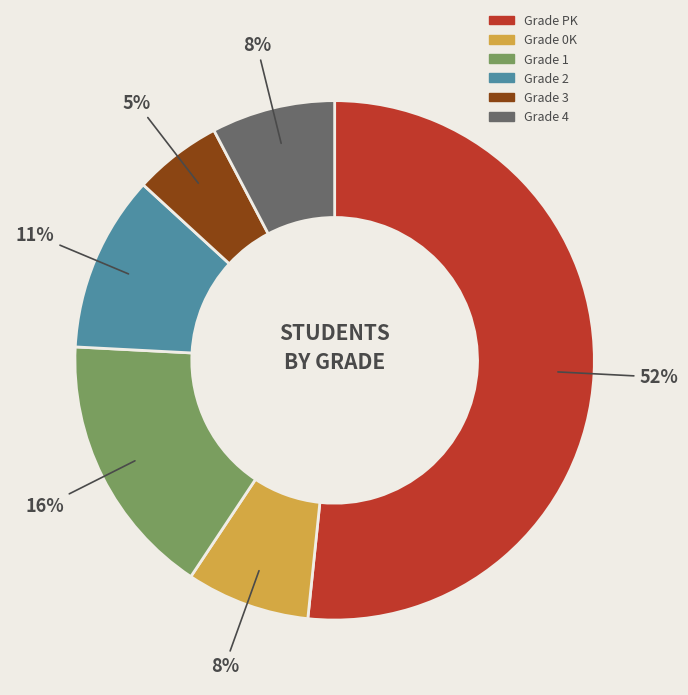

To the nearest percent, what is the average slice percentage?

17%